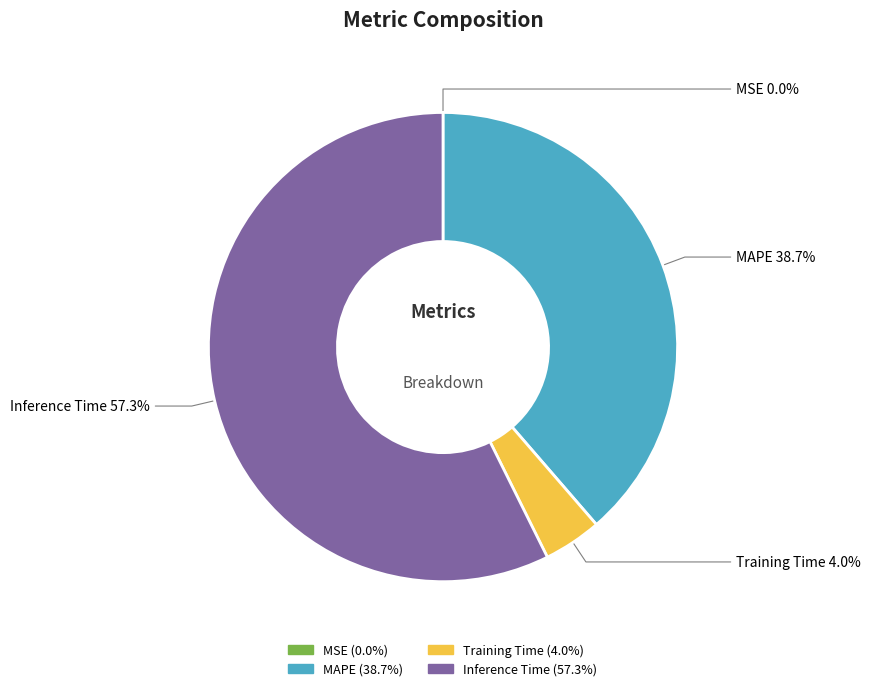

To the nearest percent, what is the difference between the largest and smallest slice percentages?

57%